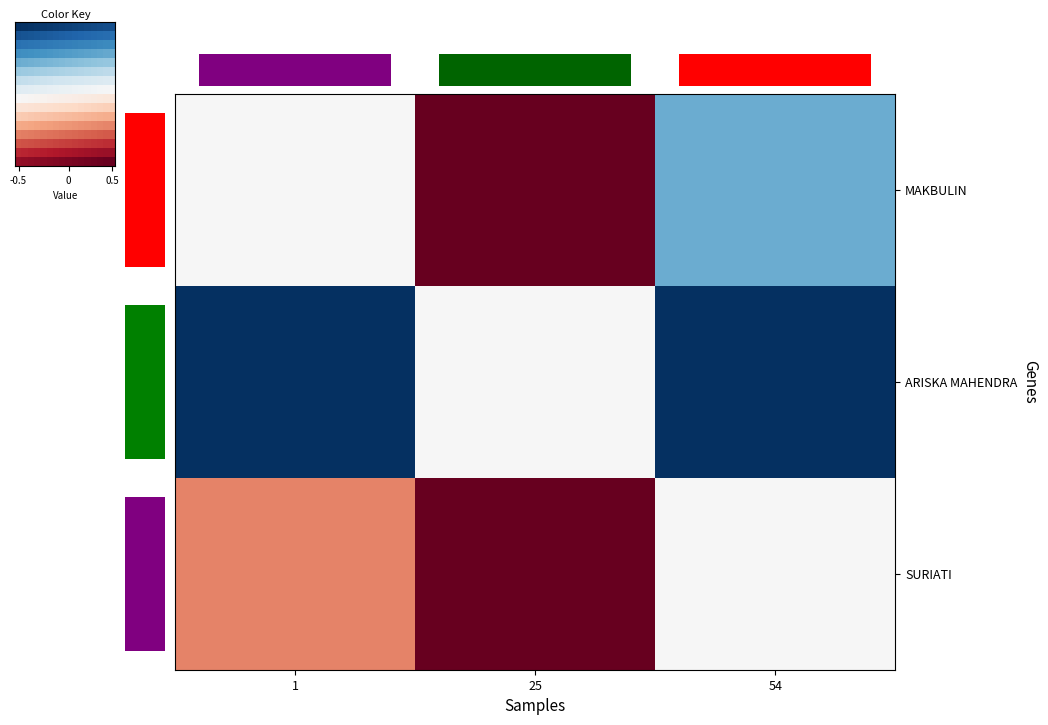

What is the smallest value displayed?

-1.0